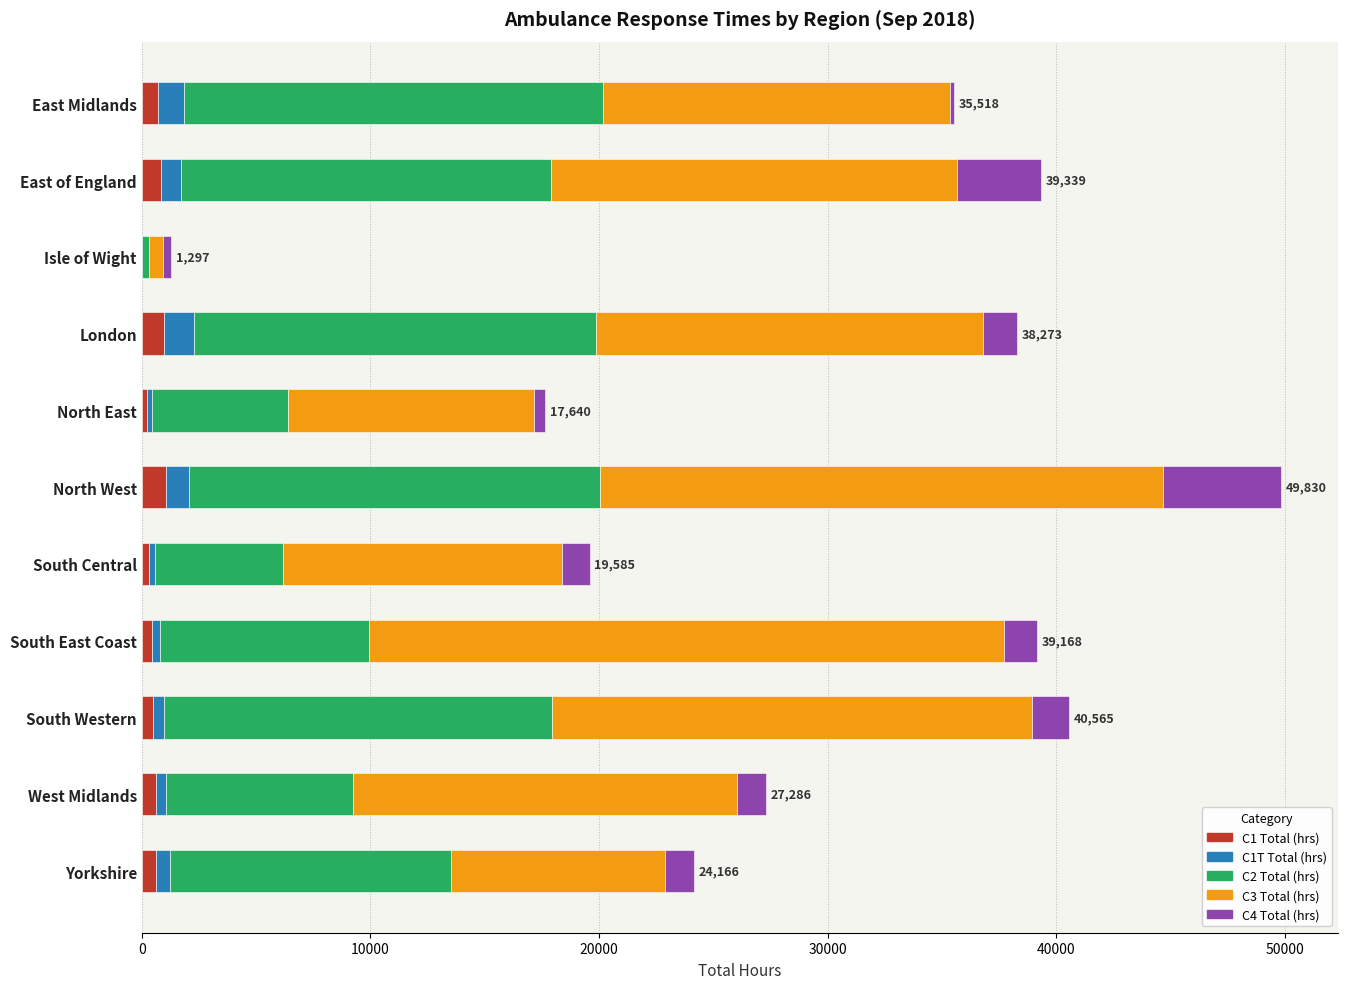

What is the maximum value for C1 Total (hrs)?

1057.2